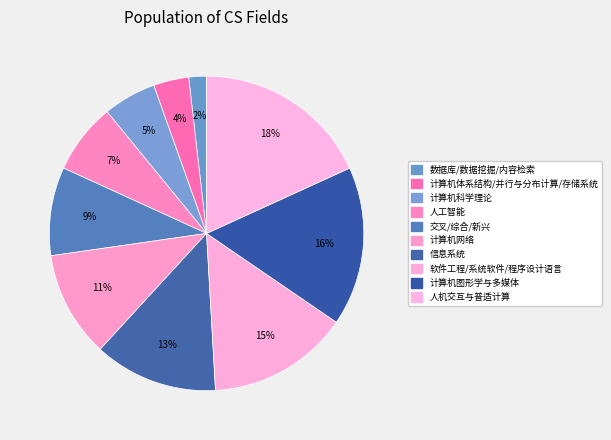

How many slices are in this pie chart?

10